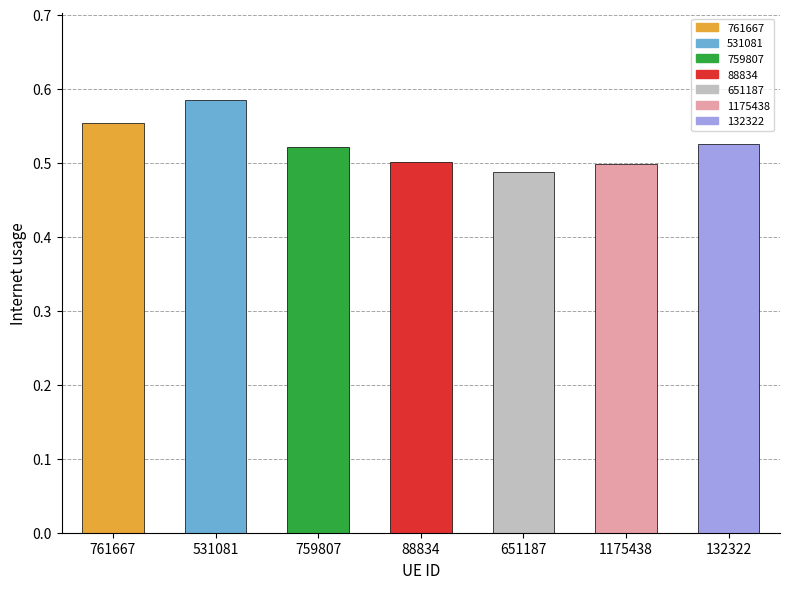

What is the label of the 7th bar from the right?

761667